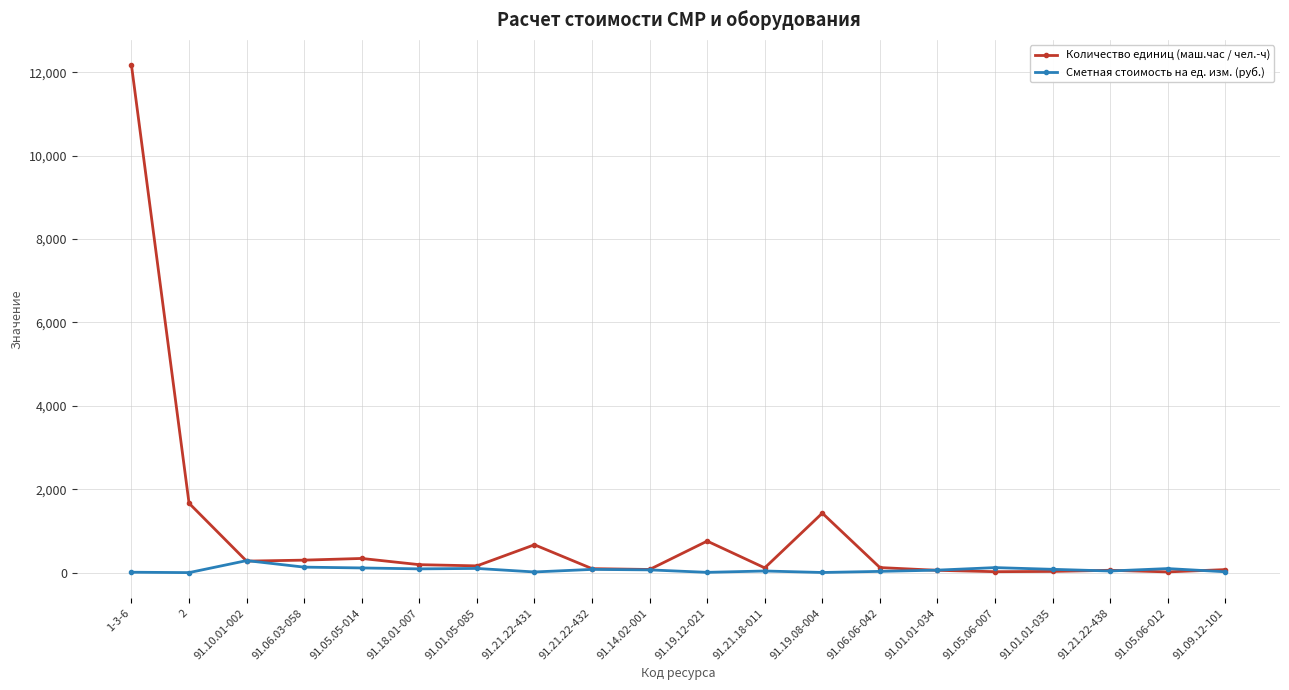

How many lines are shown in the chart?

2